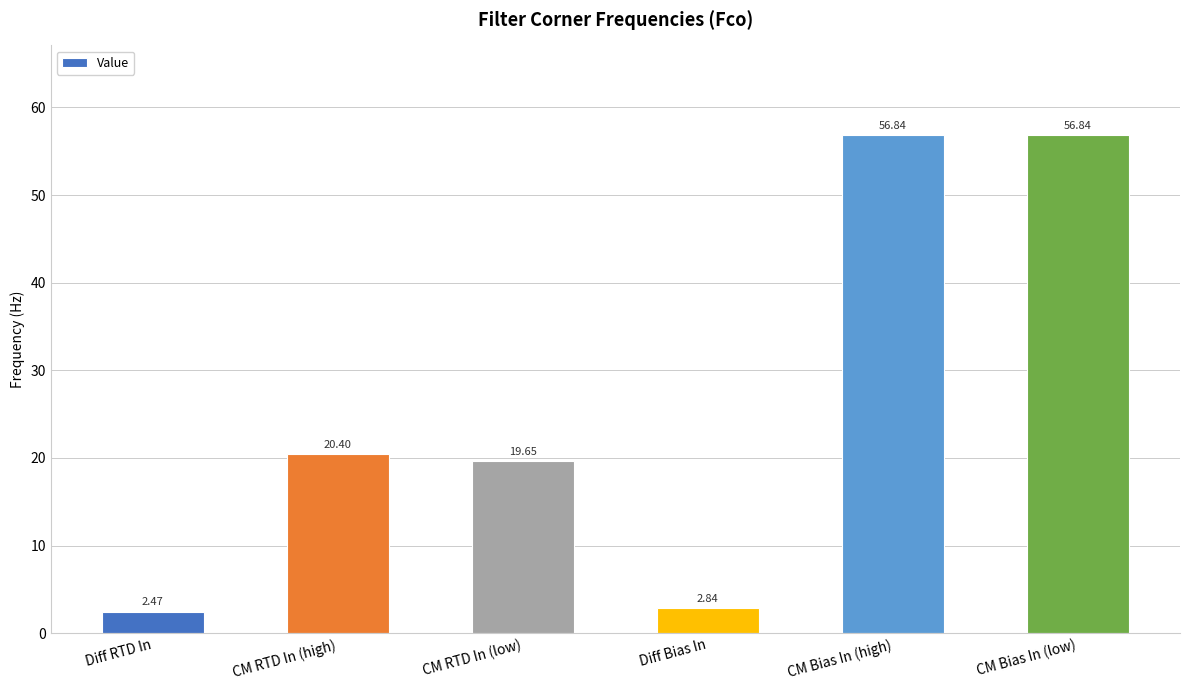

True or false: the data shows 10.5 at CM RTD In (high).

False